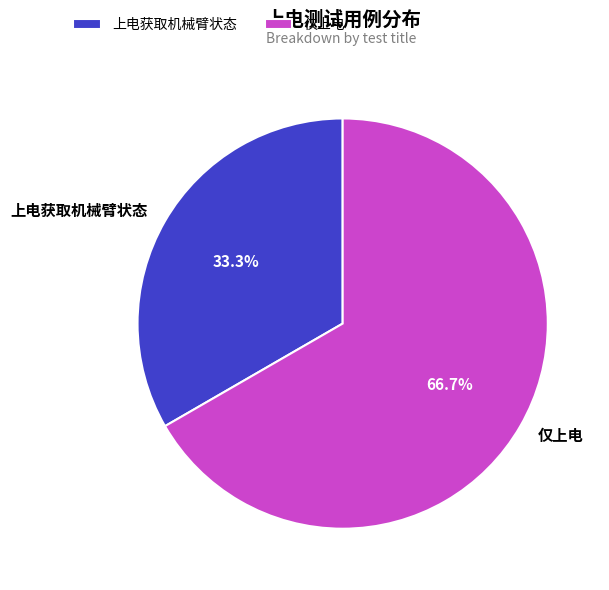

To the nearest percent, what is the combined percentage of 仅上电 and 上电获取机械臂状态?

100%